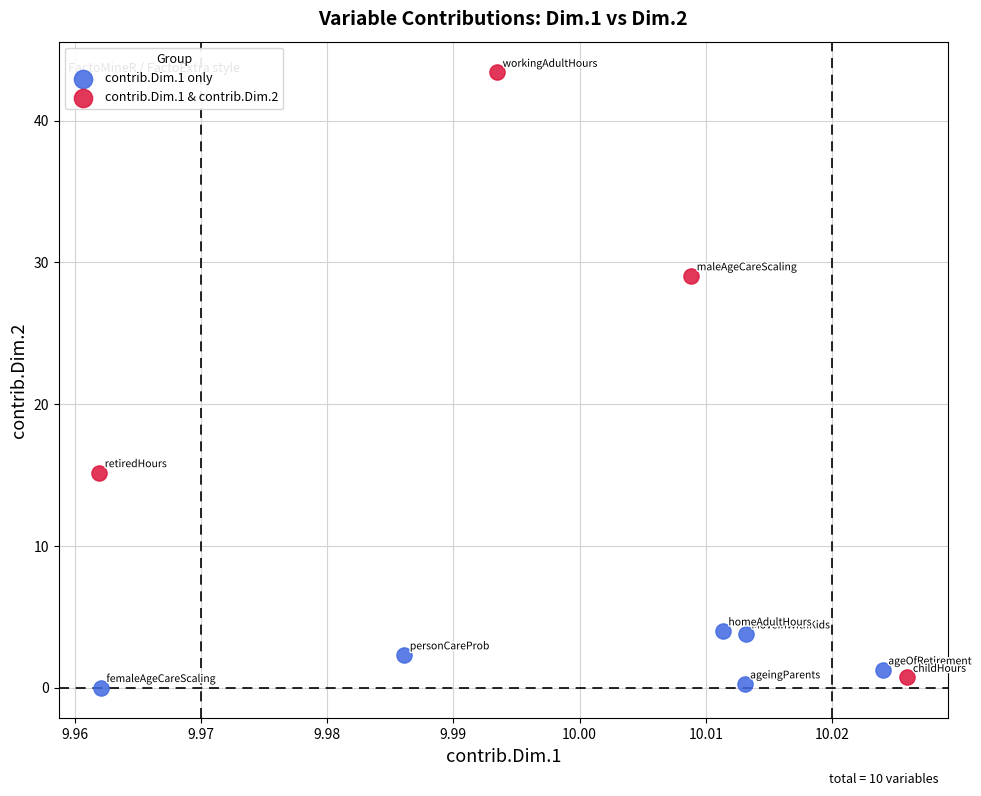

Which series contains the highest Y value?

contrib.Dim.1 & contrib.Dim.2